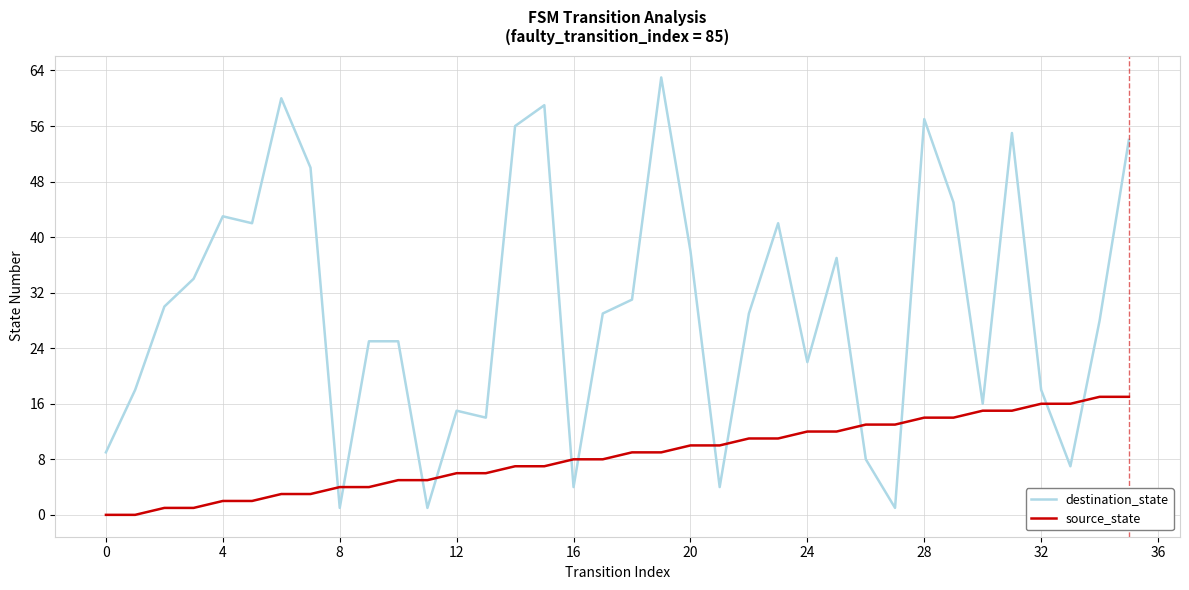

After their last crossing, which series has the higher values: destination_state or source_state?

destination_state